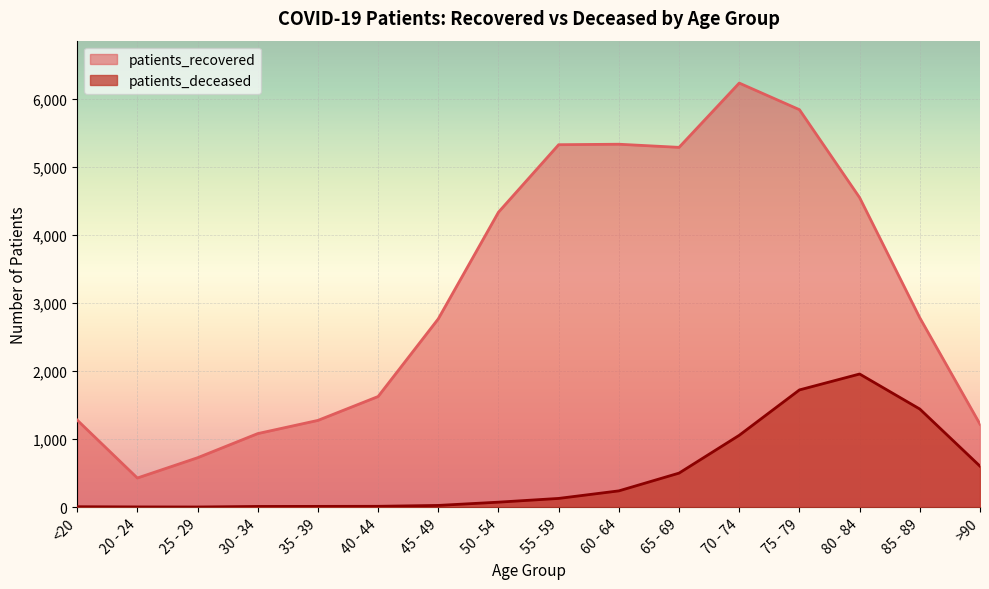

How many lines are shown in the chart?

2